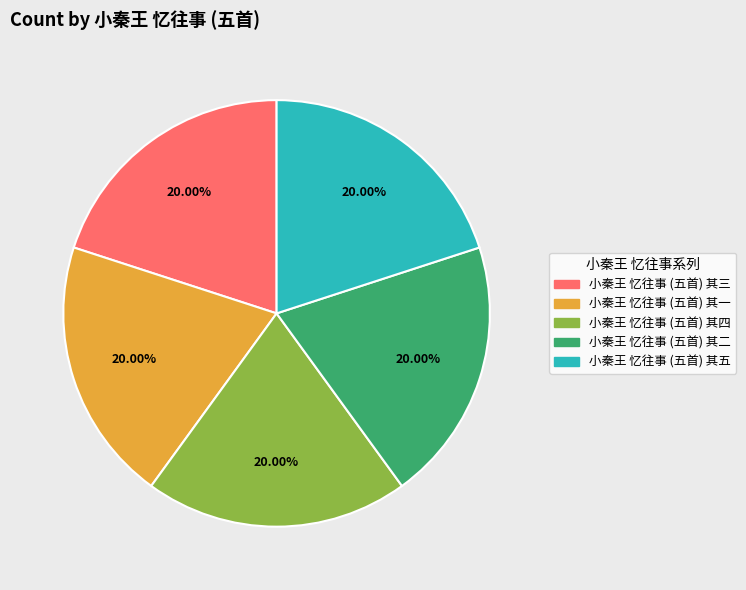

Does 小秦王 忆往事 (五首) 其一 represent more than half of the total?

No